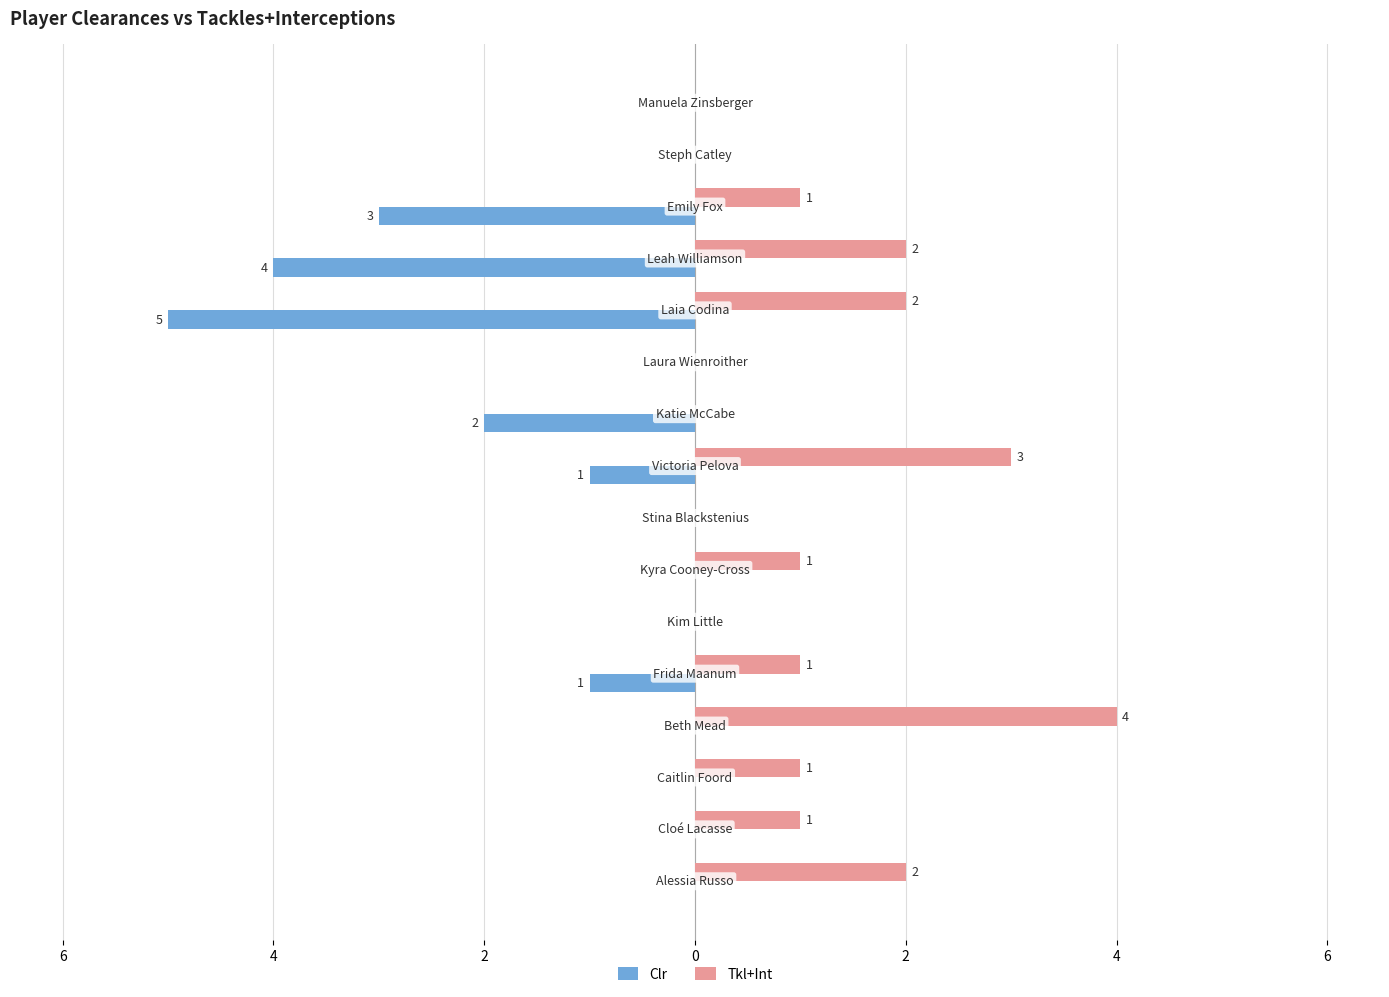

What are all the series names shown in the legend?

Clr, Tkl+Int